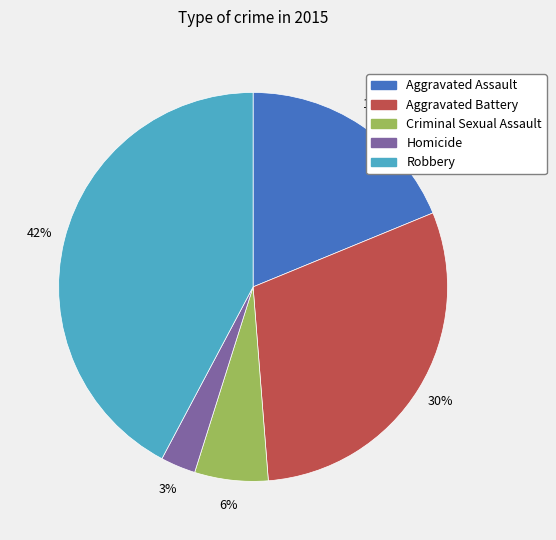

Between Criminal Sexual Assault and Homicide, which is larger?

Criminal Sexual Assault